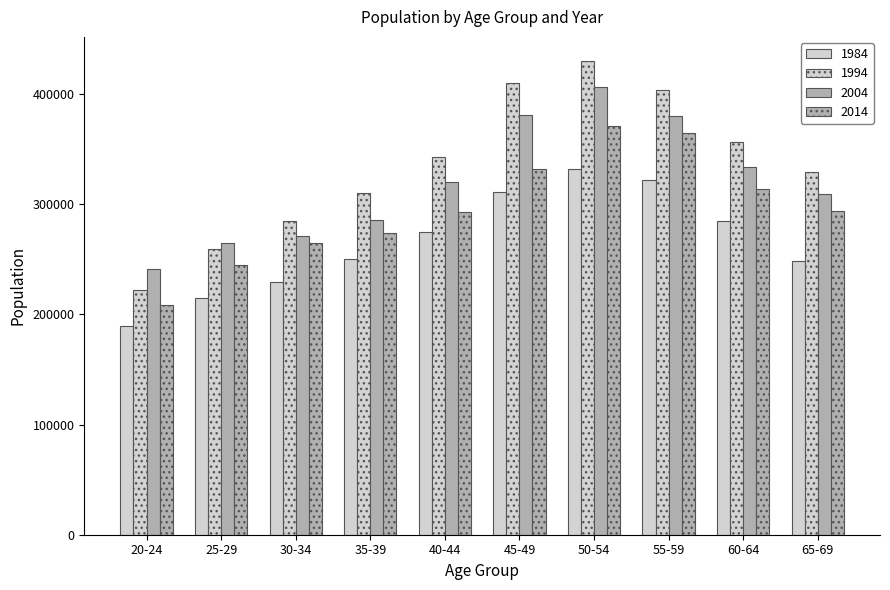

How many categories are shown in the chart?

10